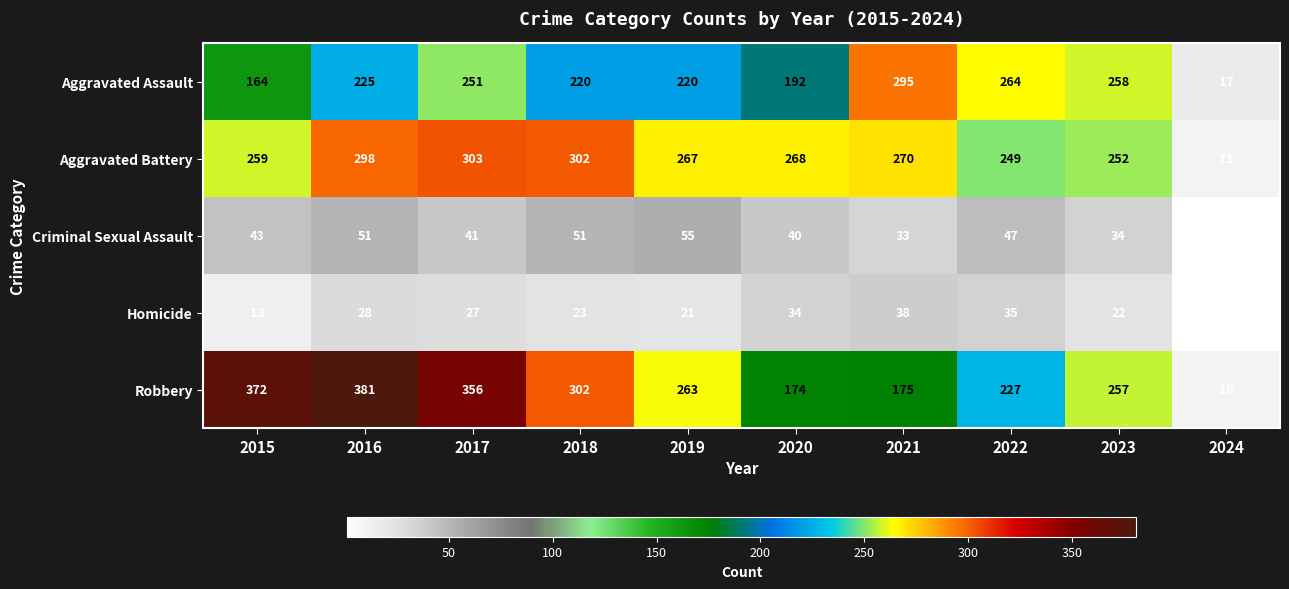

What is the average value of the Aggravated Assault series?

211